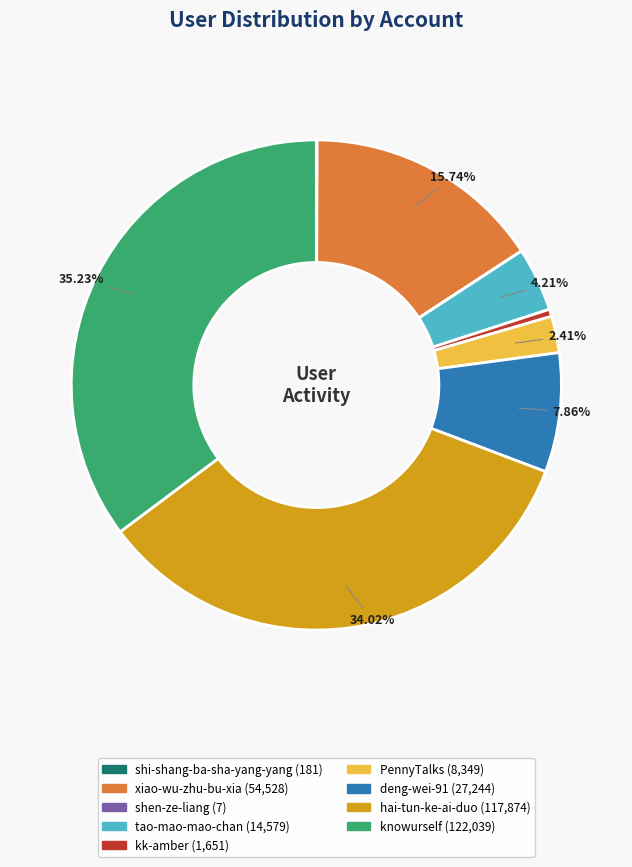

Combined, do PennyTalks and kk-amber account for over 50%?

No